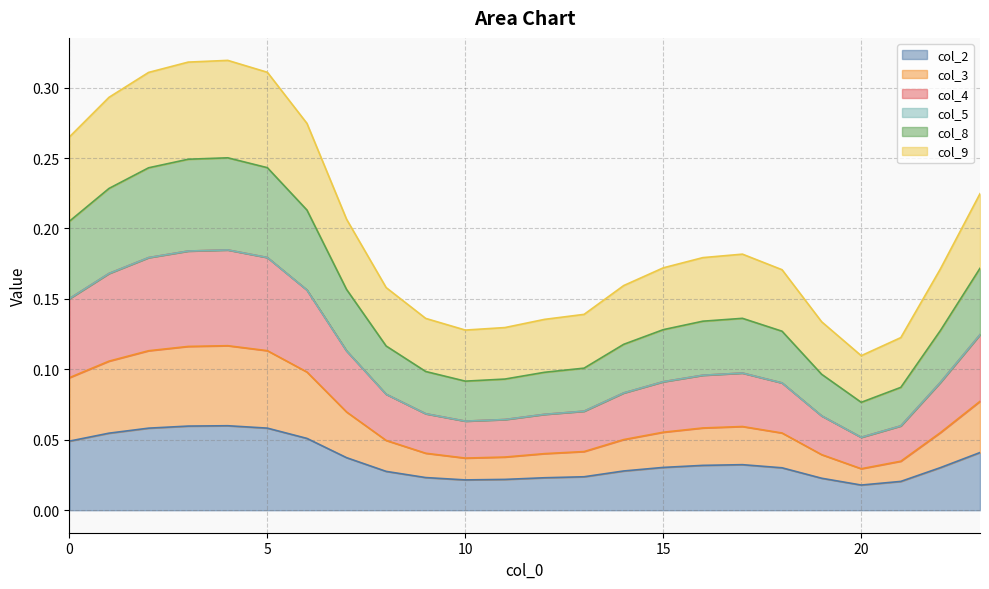

At which category does the chart reach its minimum across all series?

20